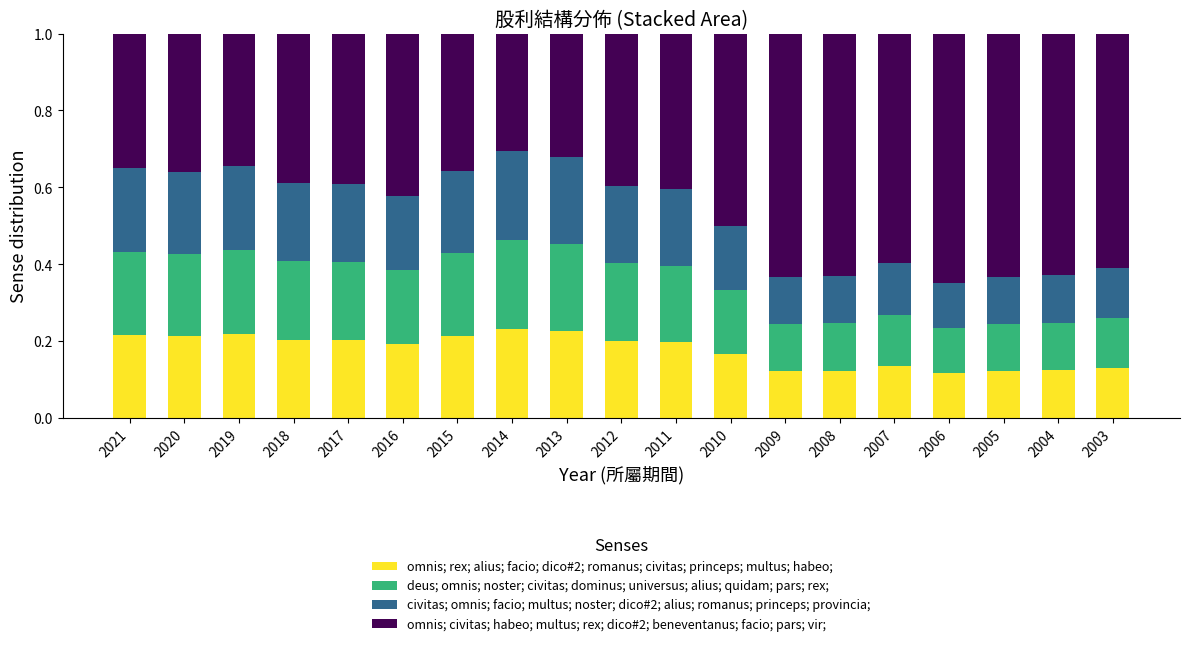

True or false: omnis; rex; alius; facio; dico#2; romanus; civitas; princeps; multus; habeo; has a value of 0.2 at 2017.

True